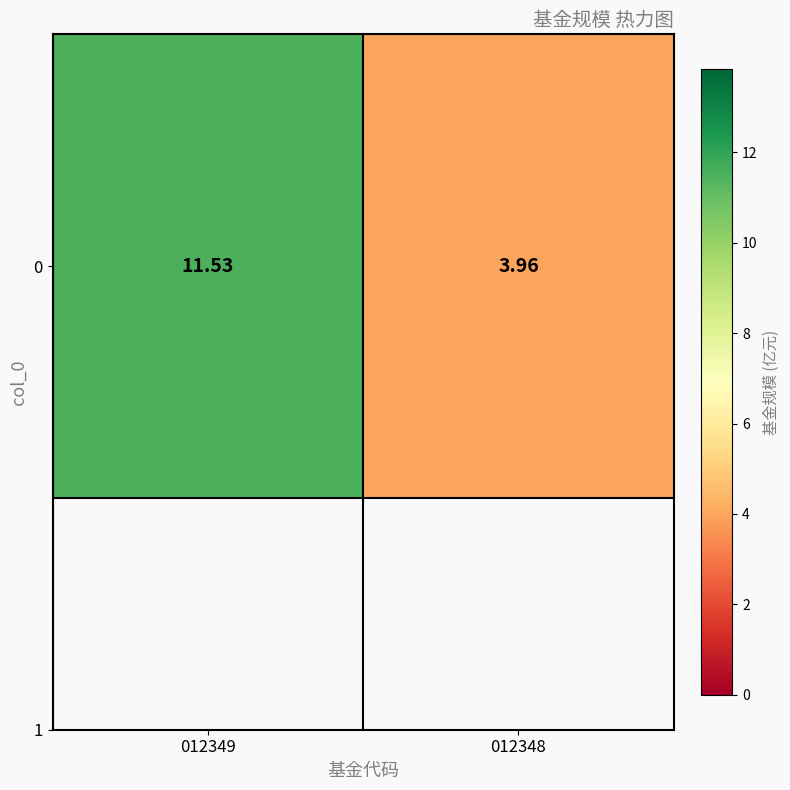

What is the minimum value shown in the chart?

4.0